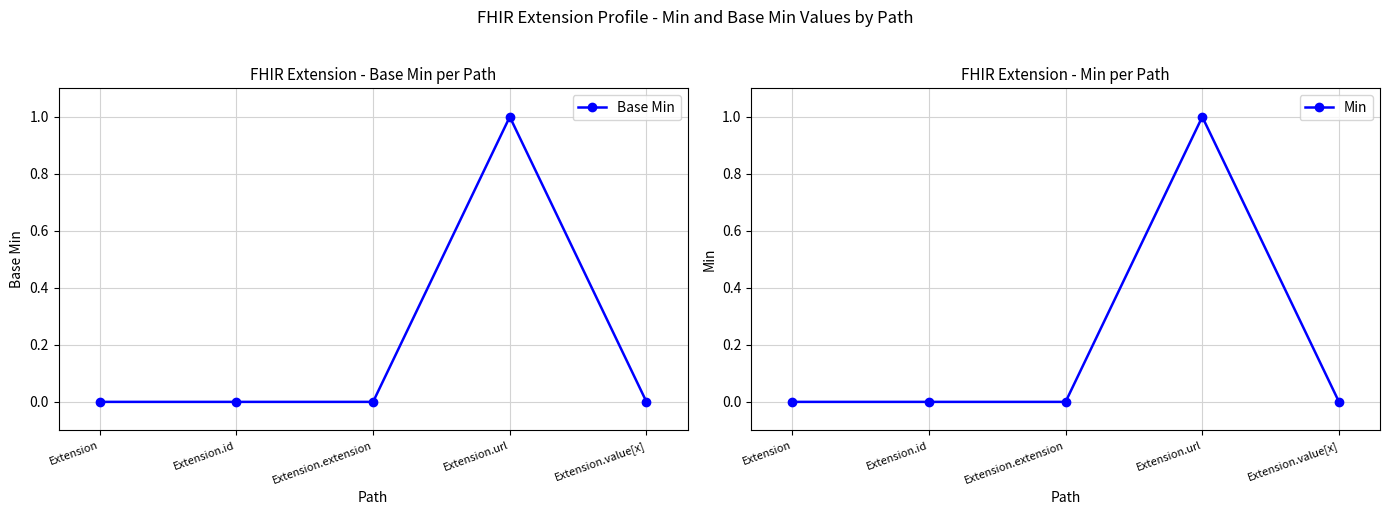

How many values in Min are above zero?

1